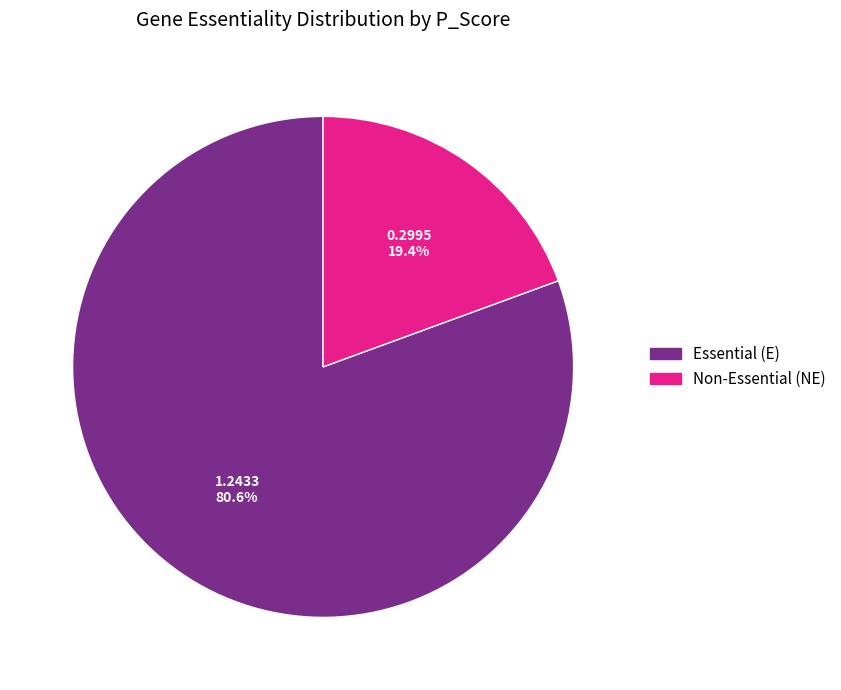

Is there a majority slice in this chart?

Yes